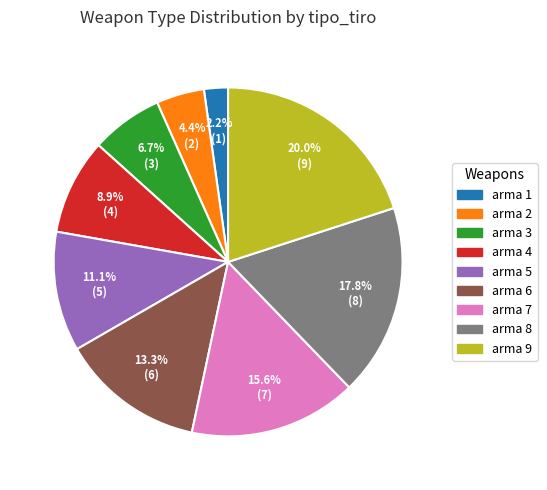

The arma 8 slice represents 18% of the pie. True or false?

True